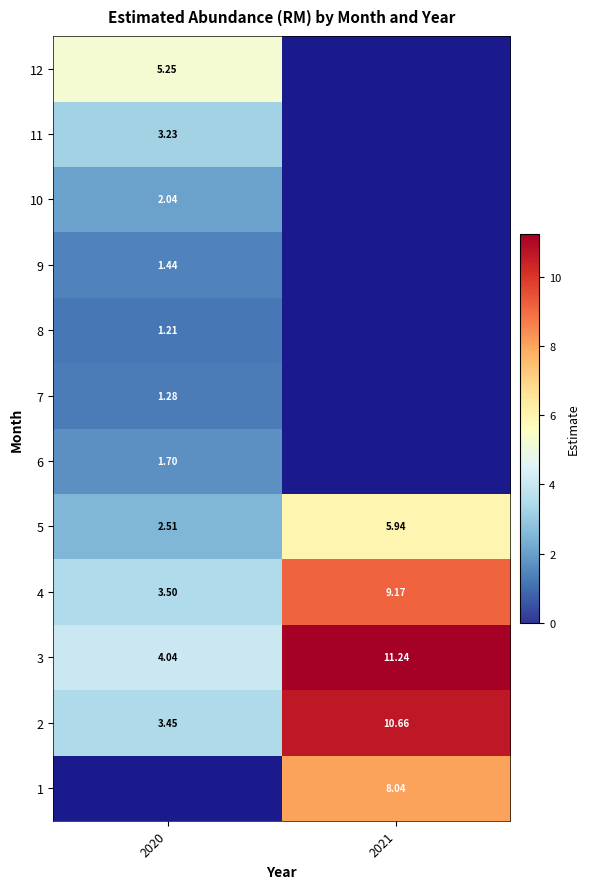

Is the value of 3 at 2020 greater than the value of 12 at 2020?

No